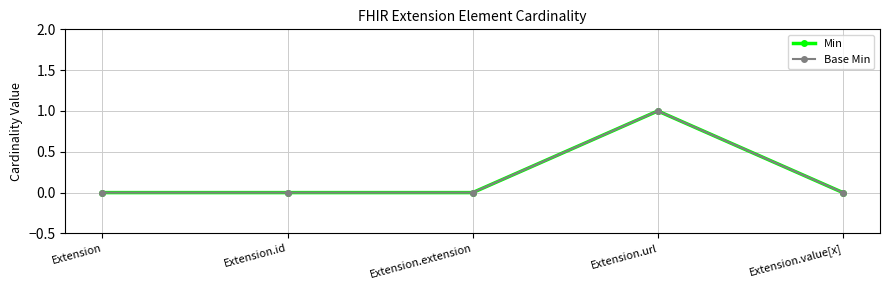

What position from the right is Extension.url?

2